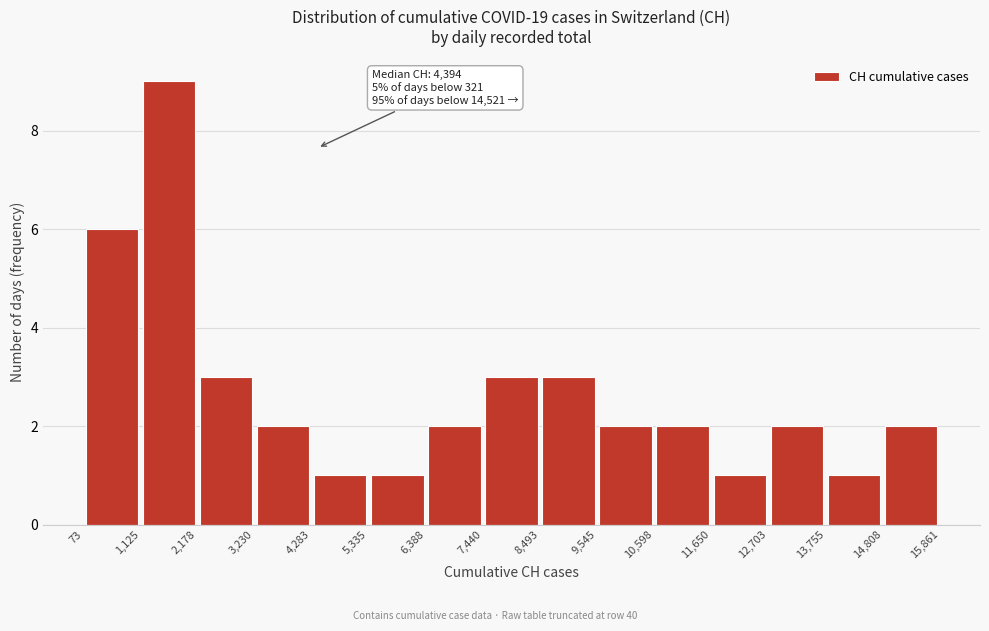

Which range on the x-axis has the tallest bar?

1,125 to 2,178